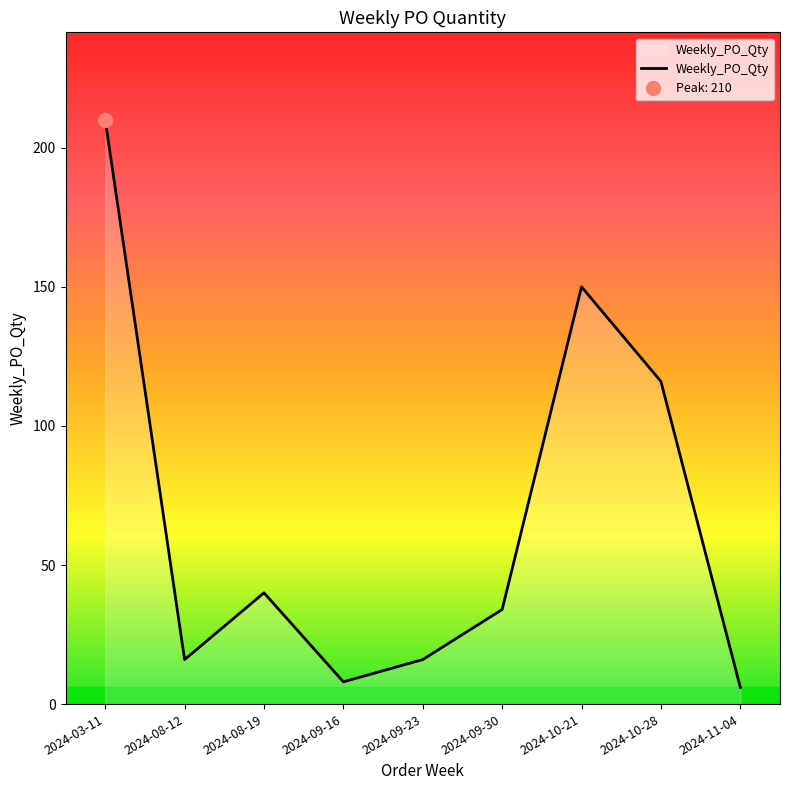

What is the difference between the maximum and minimum values?

204